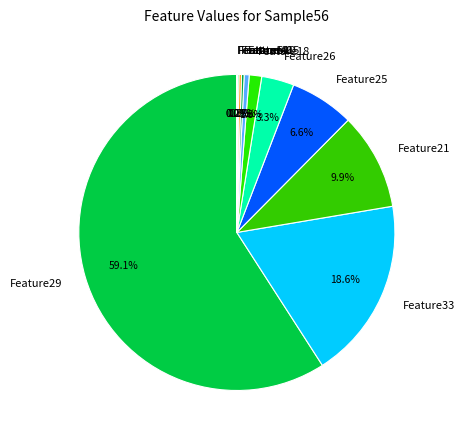

Which slice is the largest?

Feature29